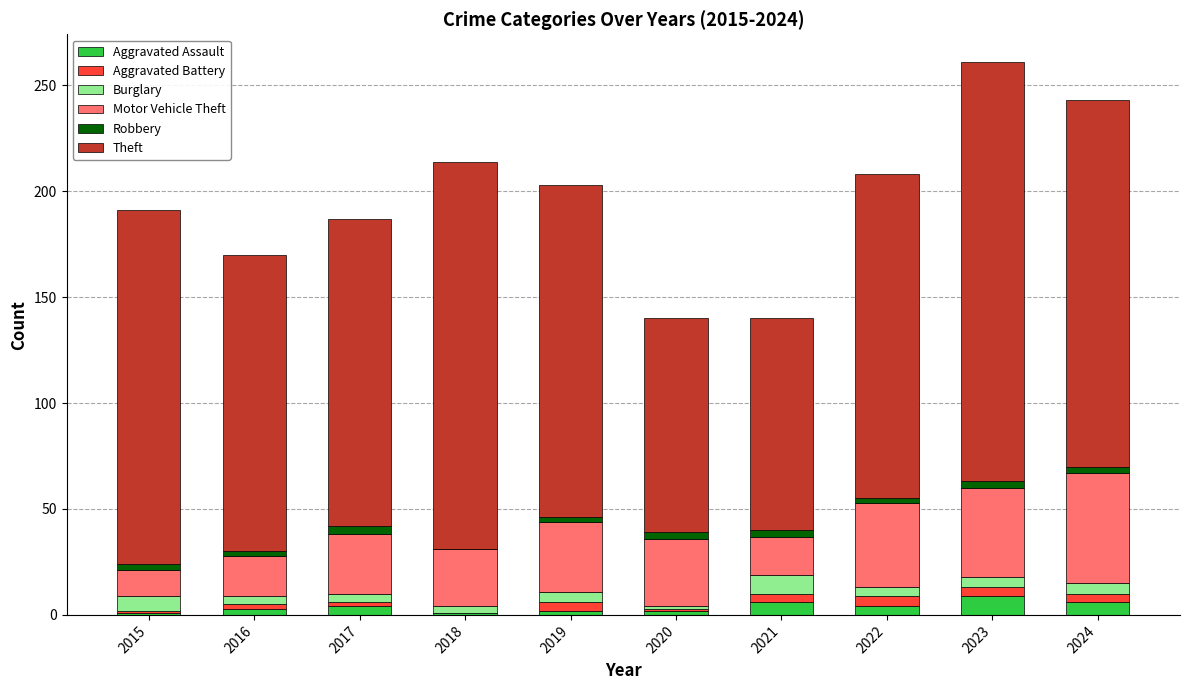

What is the sum of all Aggravated Assault values?

38